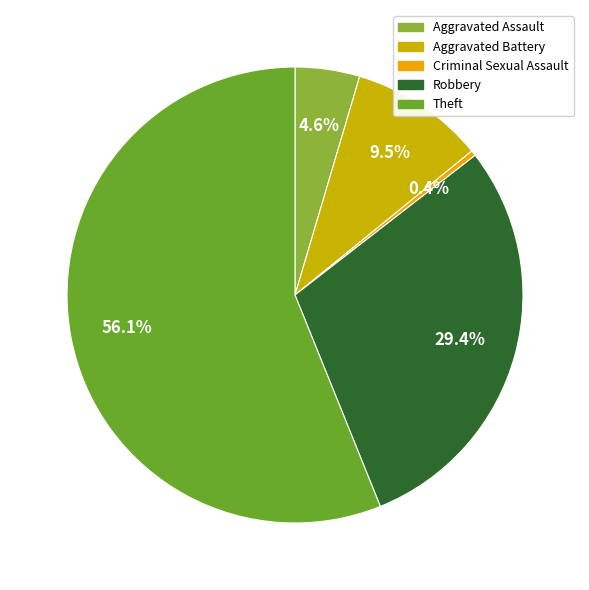

How many slices are in this pie chart?

5